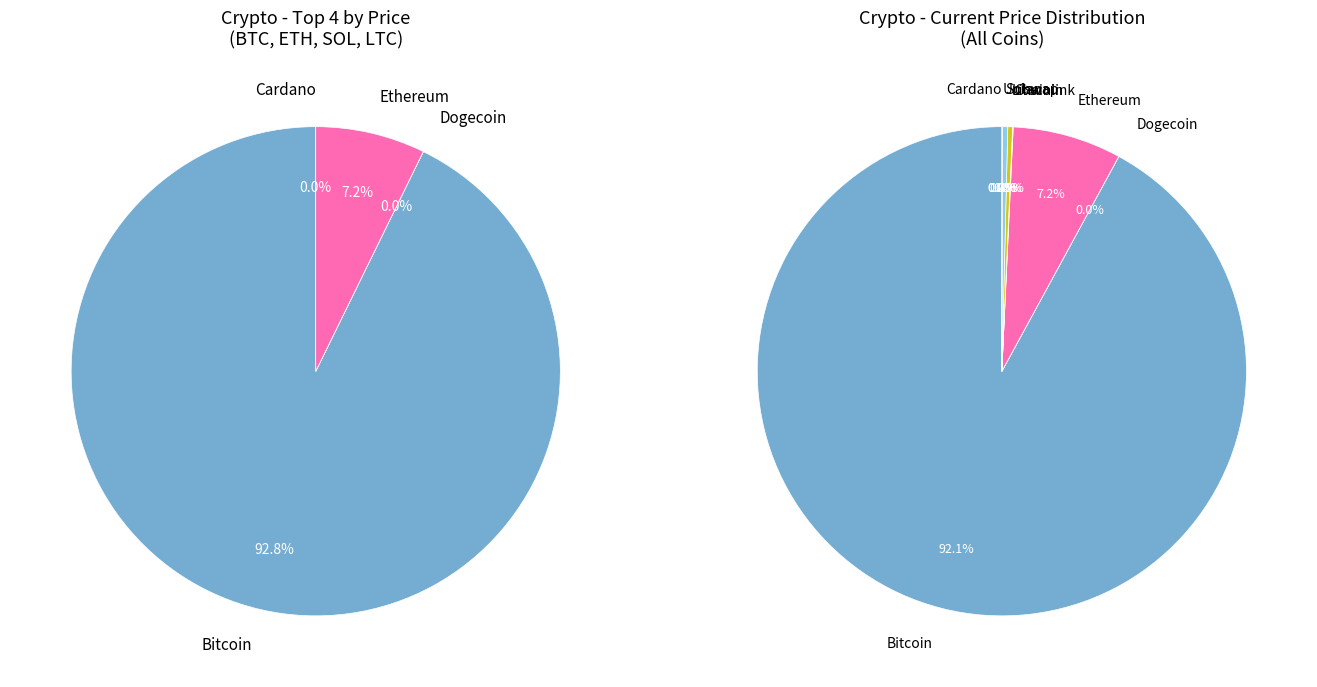

Count the number of slices in the pie.

8